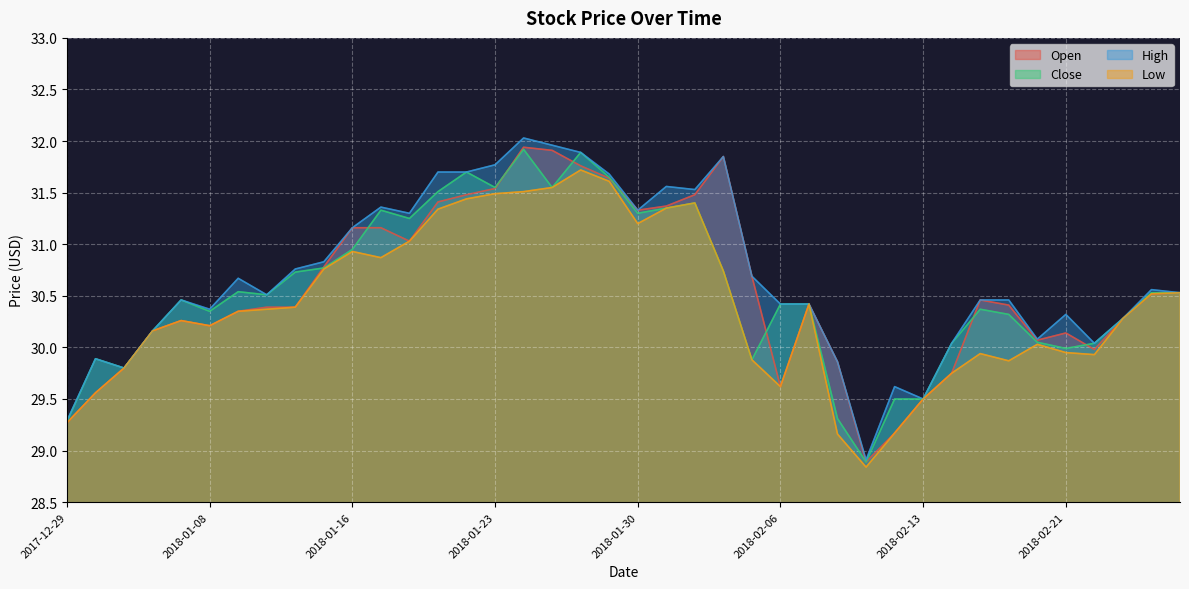

Which has a higher value, 2018-01-24 or 2018-02-14?

2018-01-24